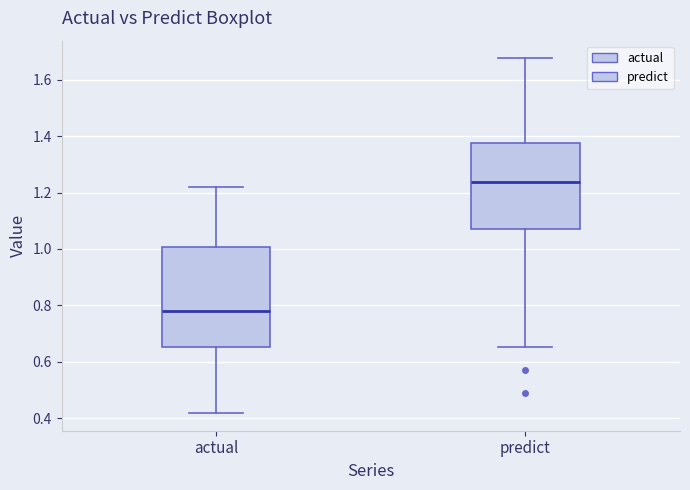

Comparing the boxes themselves (not the whiskers), which one is the tallest?

actual